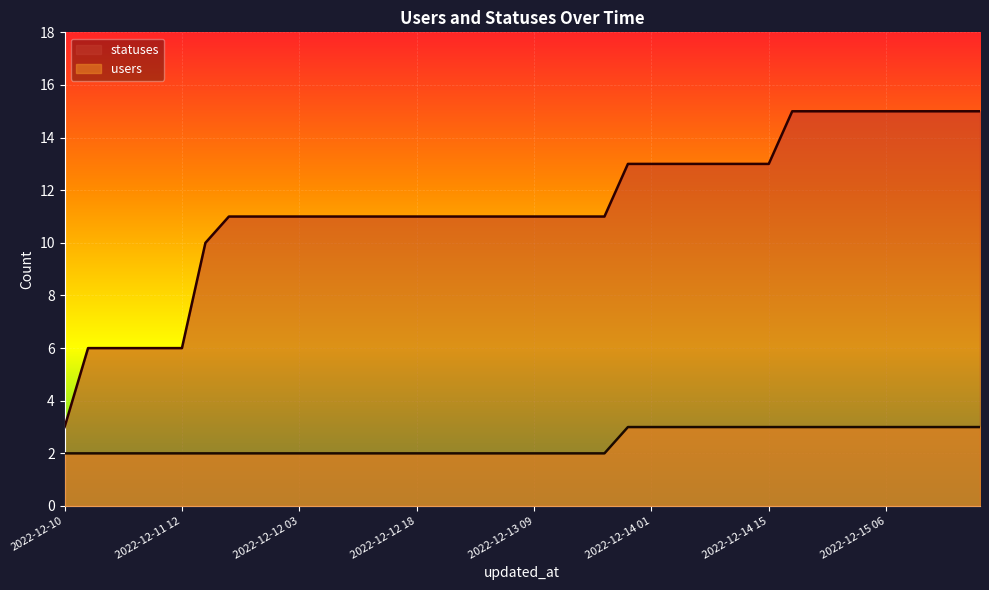

True or false: users and statuses intersect in this chart.

False